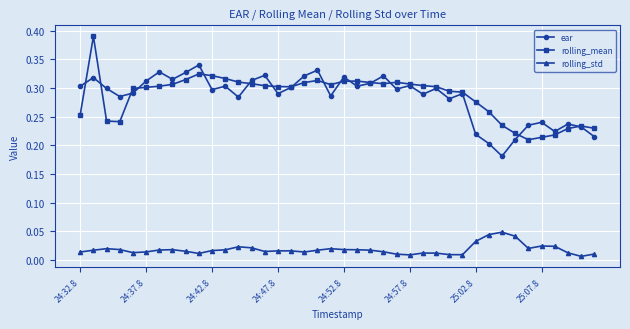

True or false: rolling_mean and ear cross at least once.

True